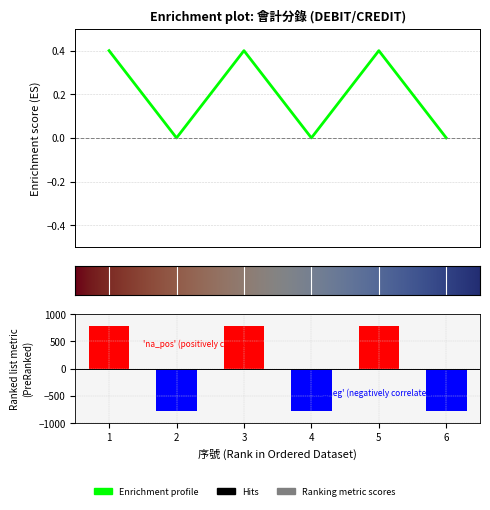

List the series in order of their peak value, lowest first.

借方金額, 貸方金額